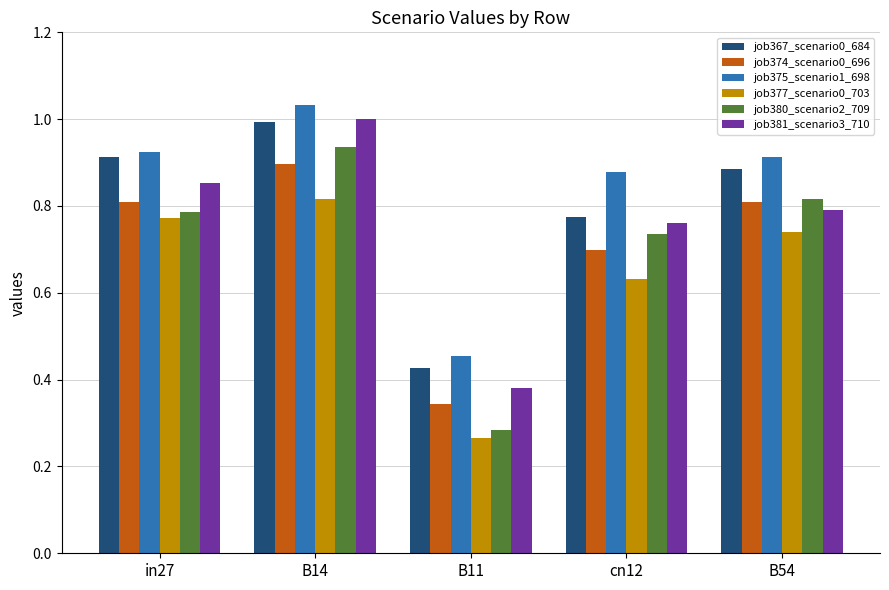

List the labels in order of job381_scenario3_710 value, largest first.

B14, in27, B54, cn12, B11